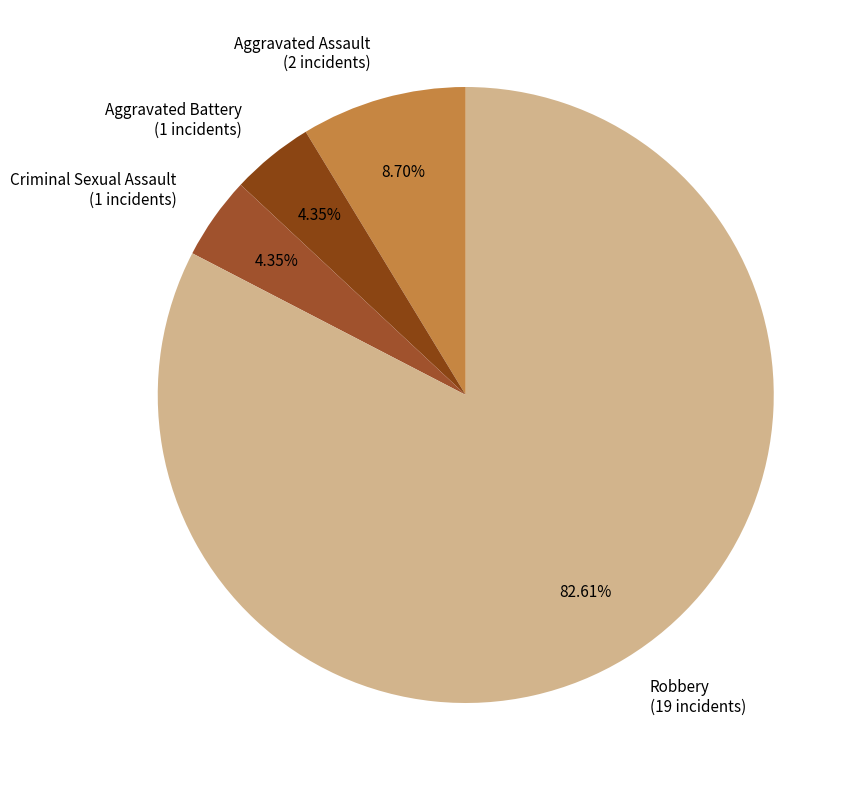

Count the number of slices in the pie.

4